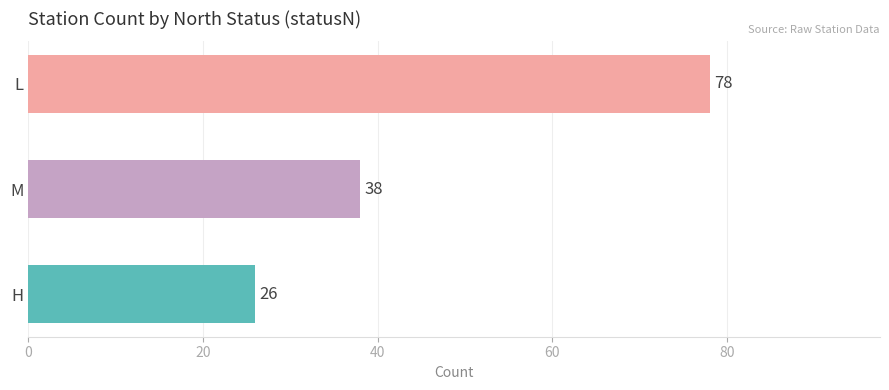

Count the values in the range 26 to 78.

3